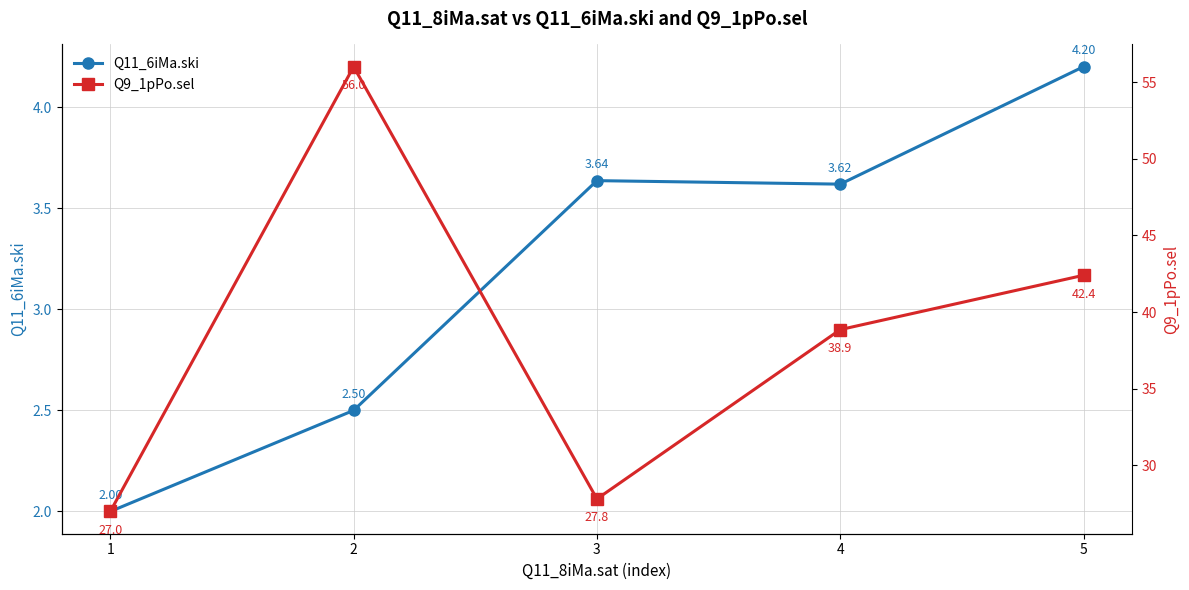

What is the sum of all Q11_6iMa.ski values?

16.0